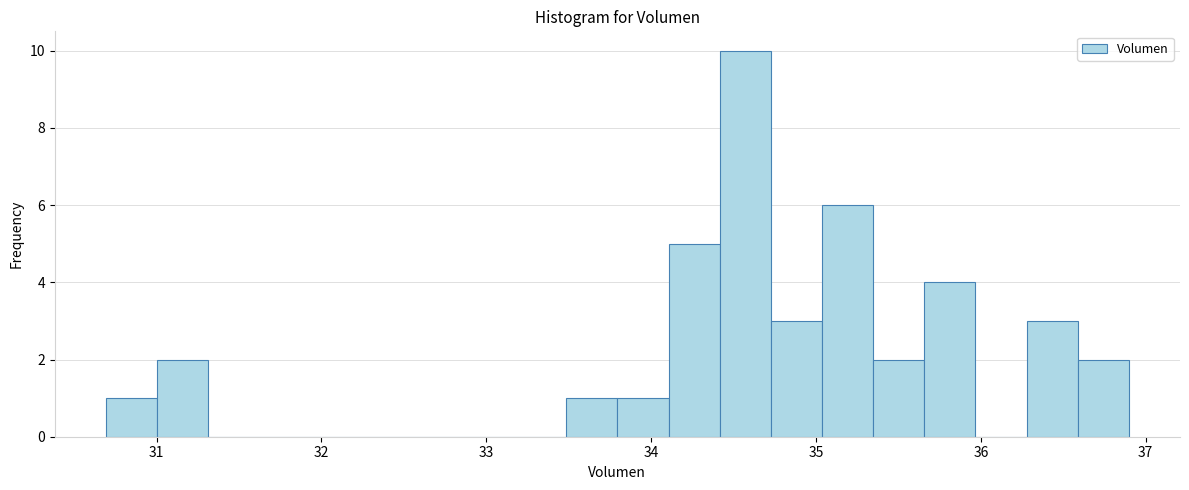

Read against the x-axis, roughly where is the centre of the tallest bar?

34.6